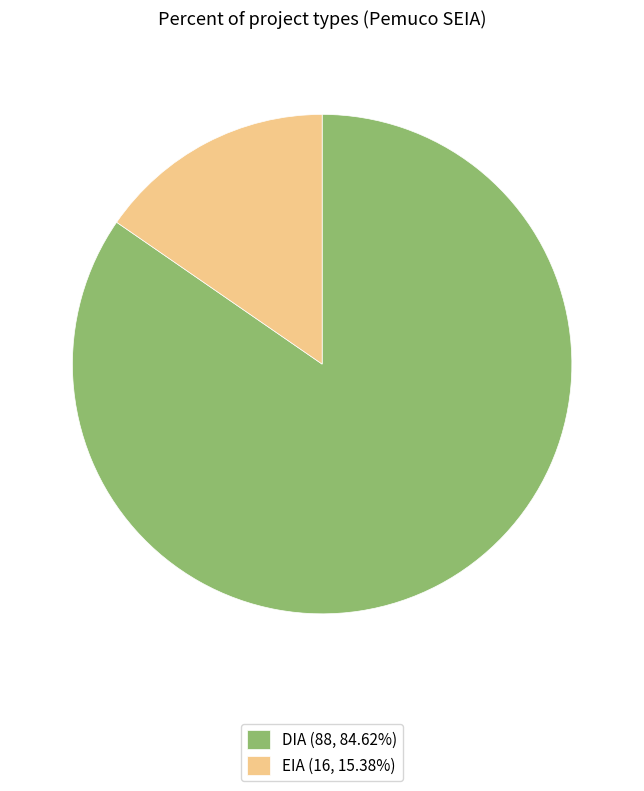

Does any single category account for the majority?

Yes